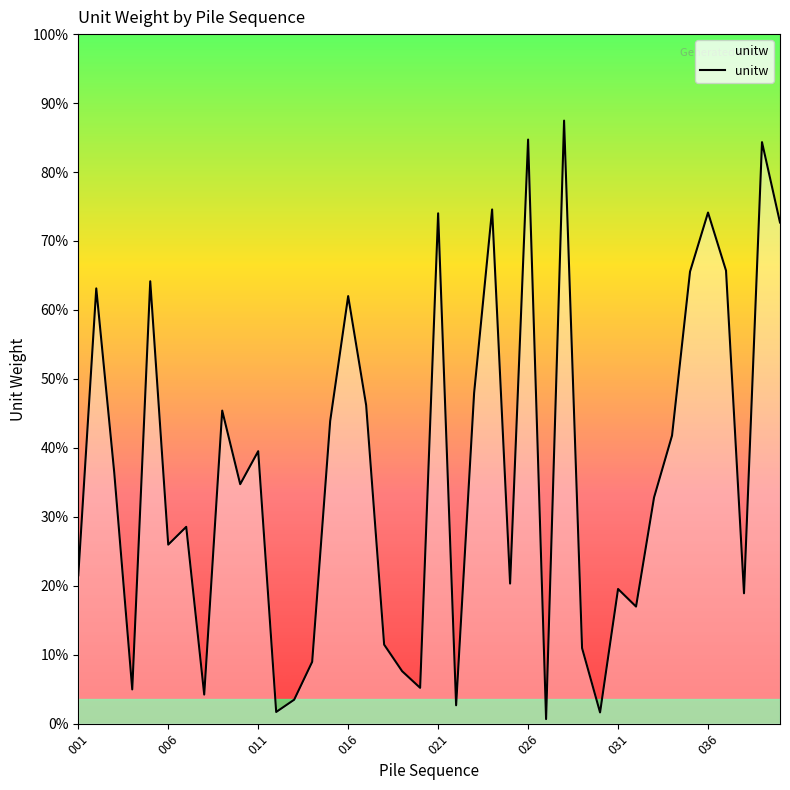

How many distinct data groups are displayed?

1